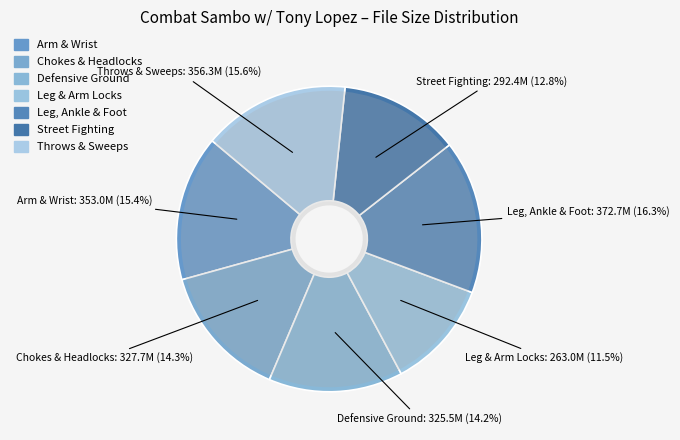

The Defensive Ground slice represents 26% of the pie. True or false?

False